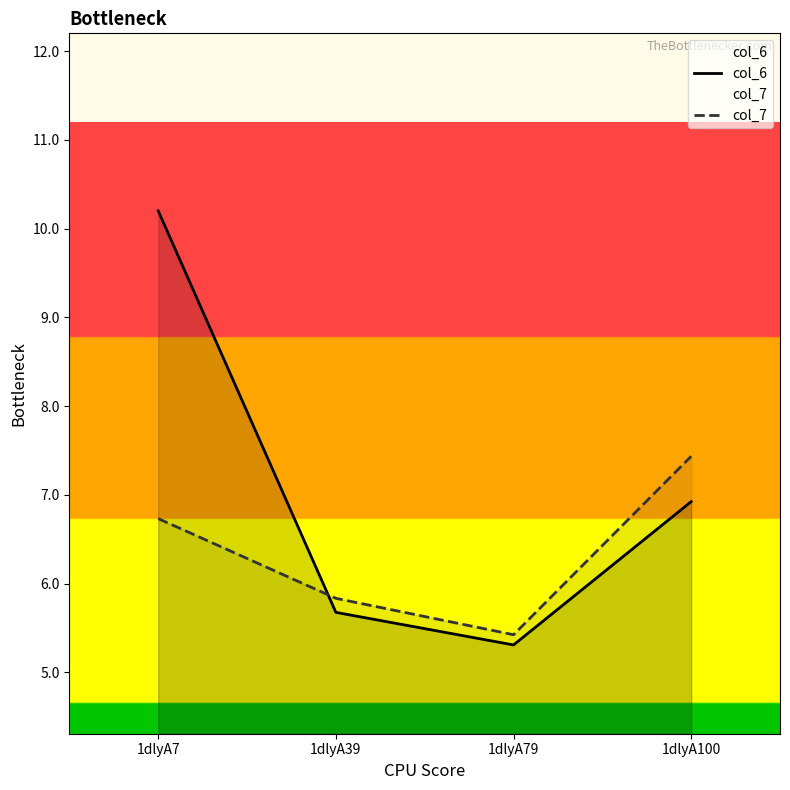

At which label does col_6 reach its minimum?

1dlyA79